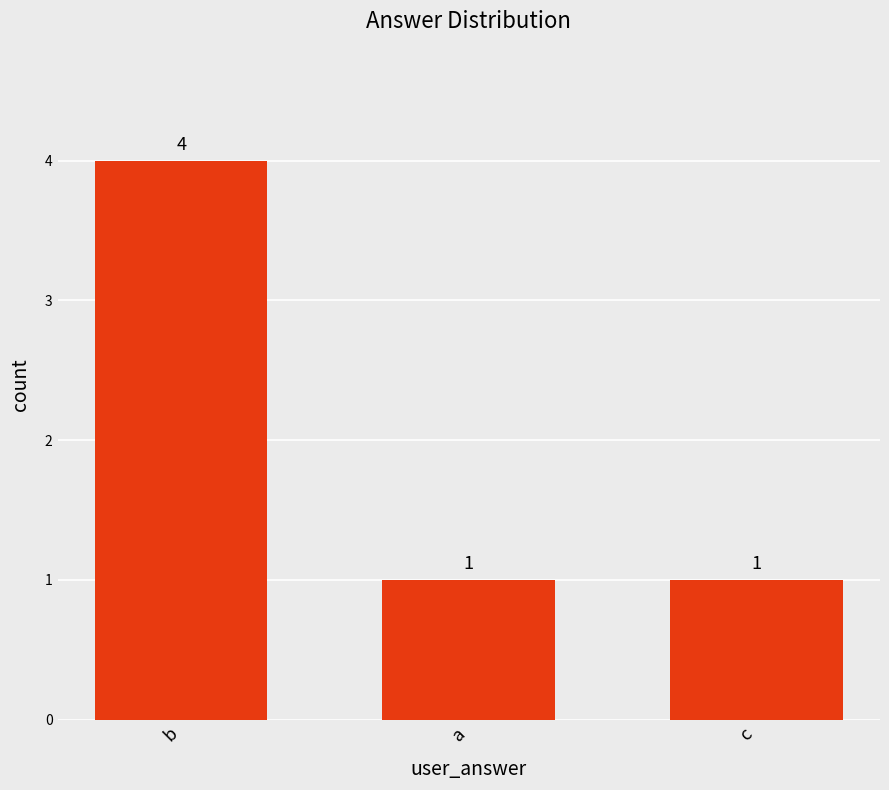

What is the approximate value at c?

1